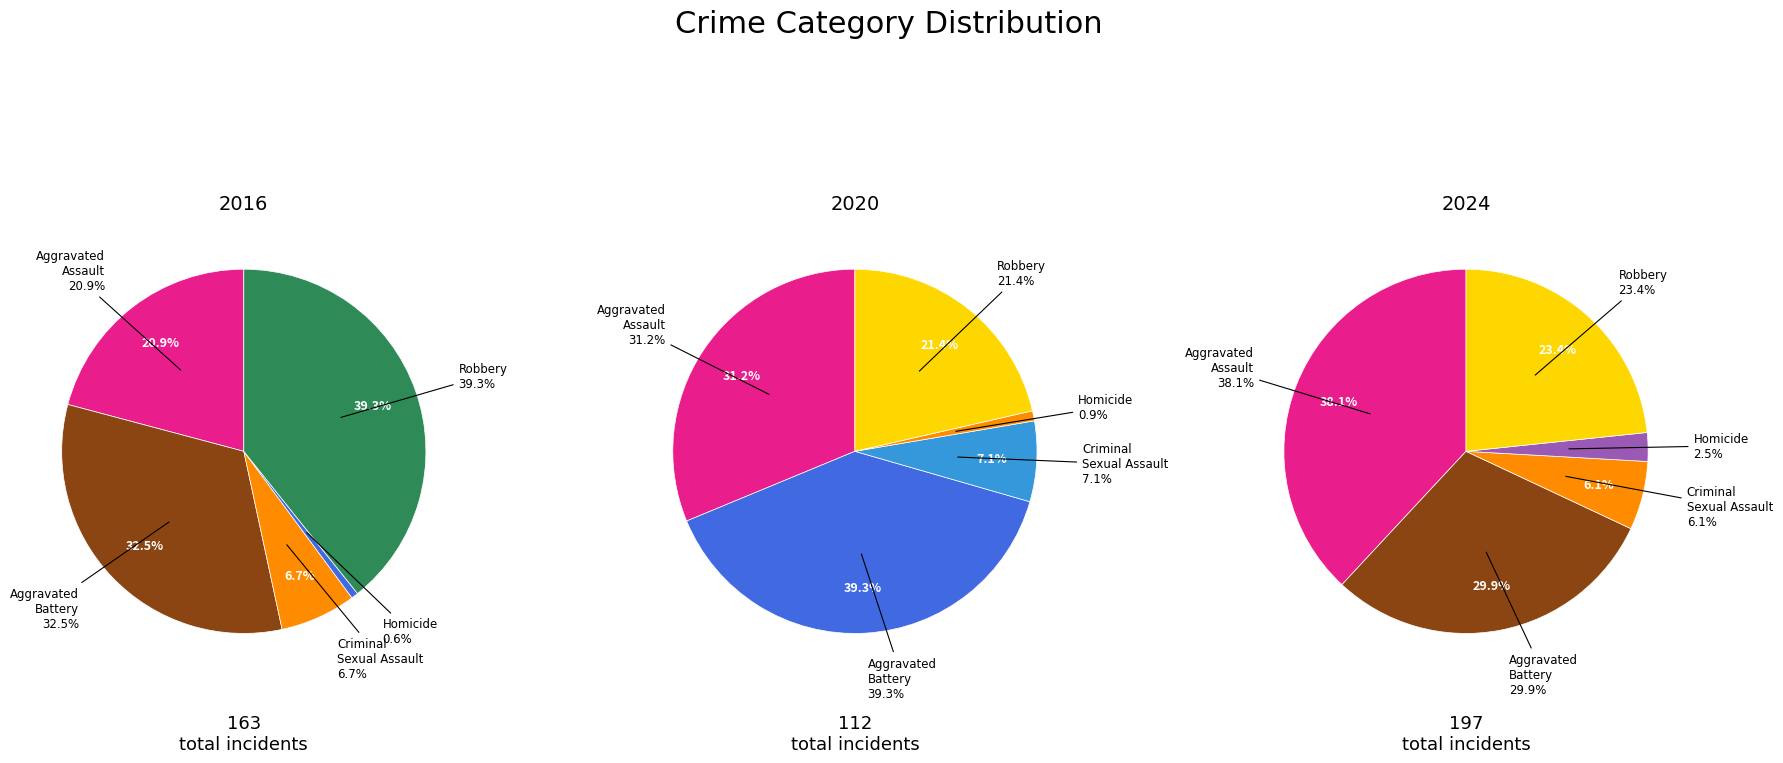

How many segments does this pie chart have?

5